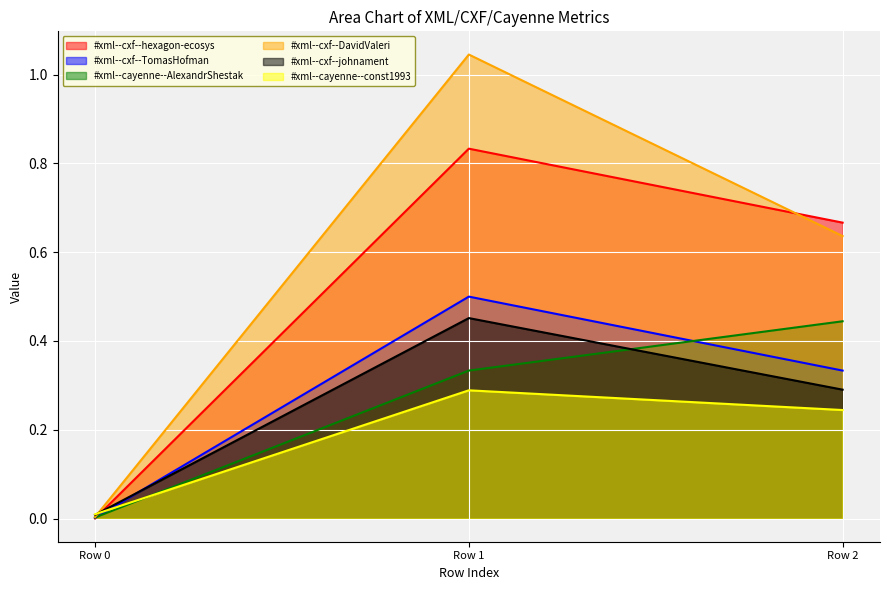

Which series changed the most between Row 1 and Row 2?

#xml--cxf--DavidValeri